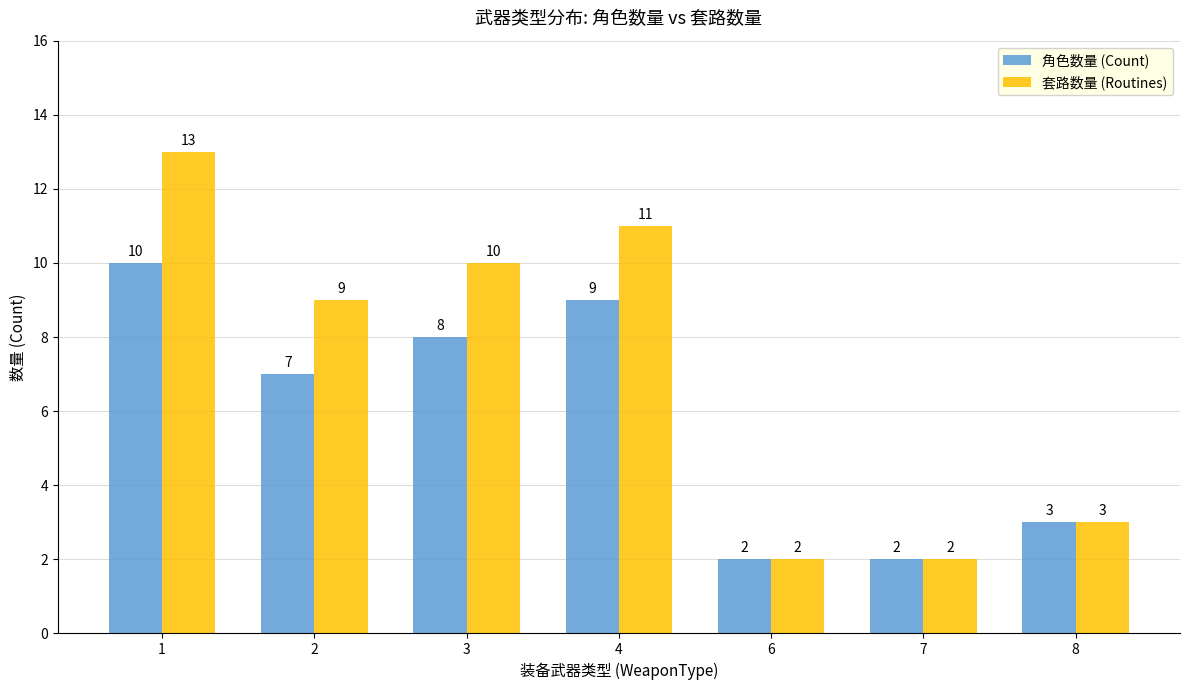

True or false: 套路数量 (Routines) has a value of 10 at 3.

True